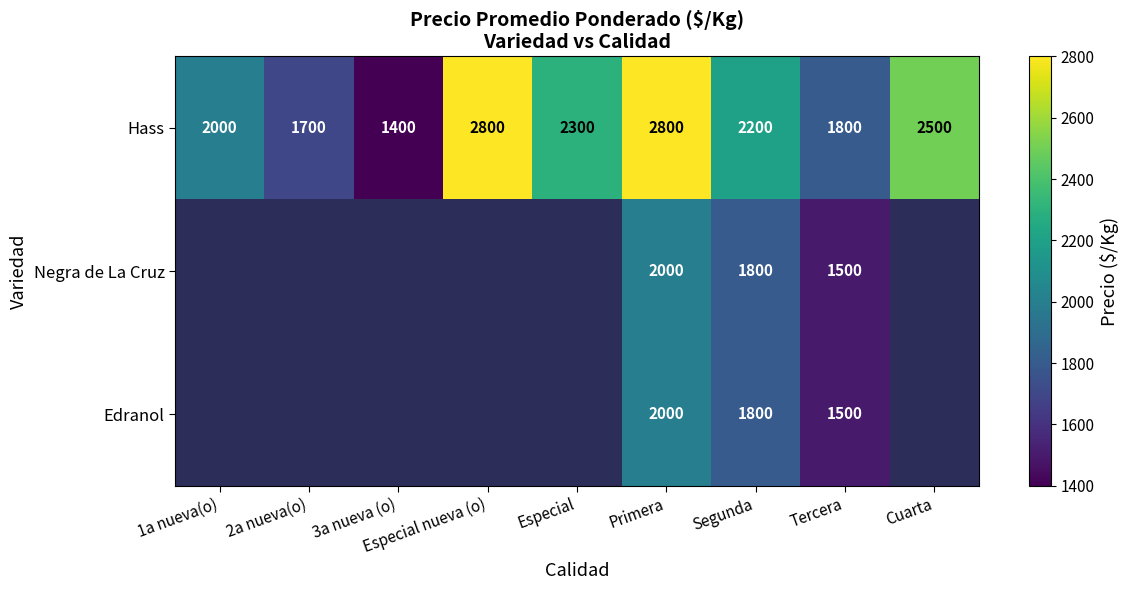

What is the lowest value of the Hass series?

1400